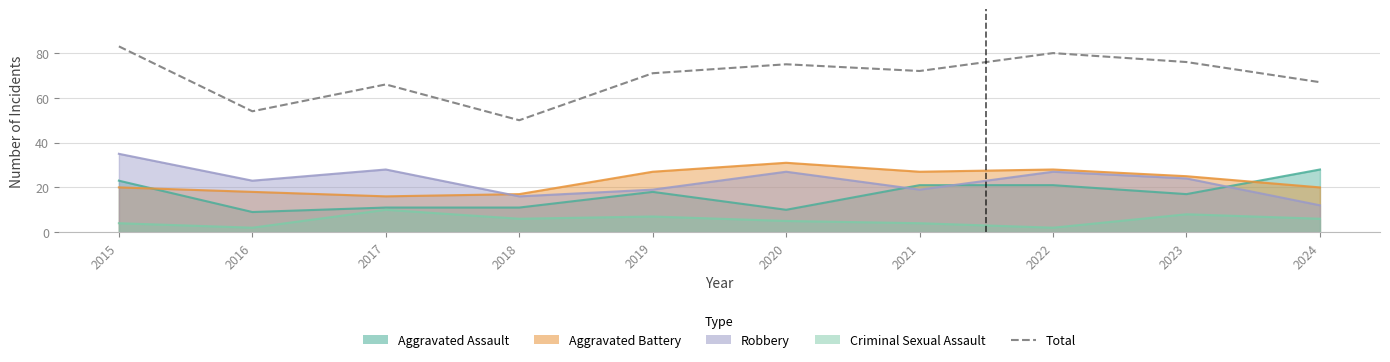

How many categories are shown in the chart?

10